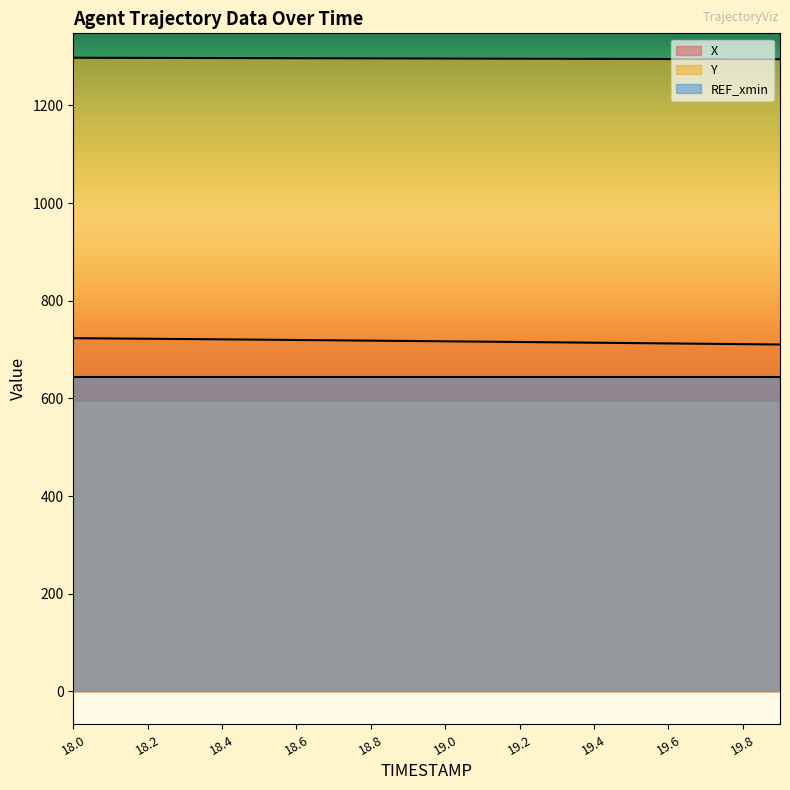

Which series has the largest total across all categories?

Y